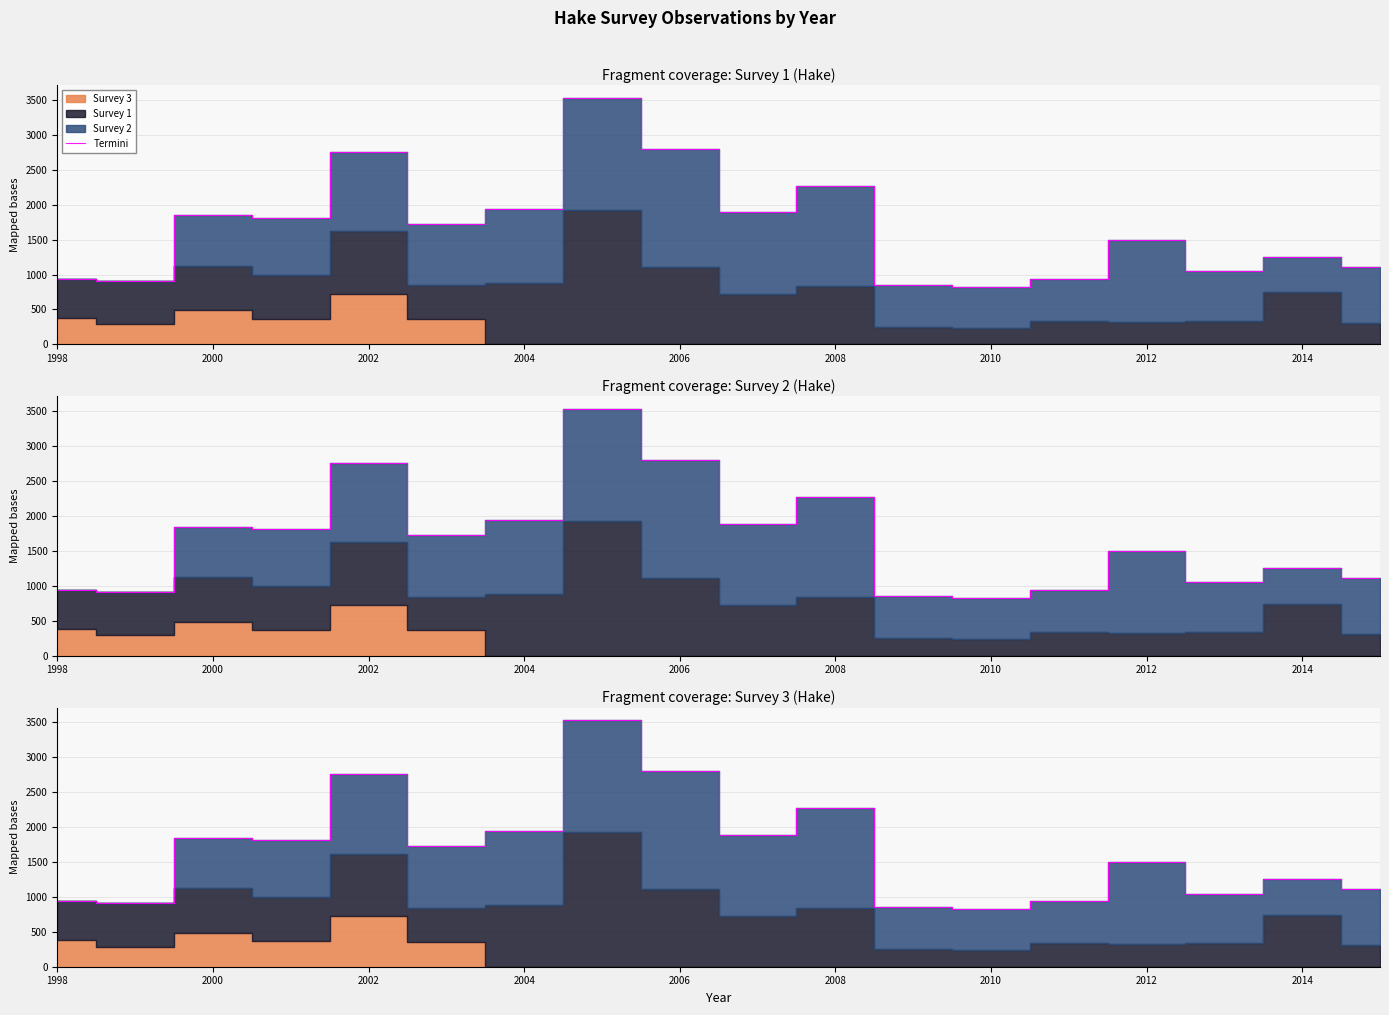

What is the ratio of the value at 2012 to the value at 2002?

0.5